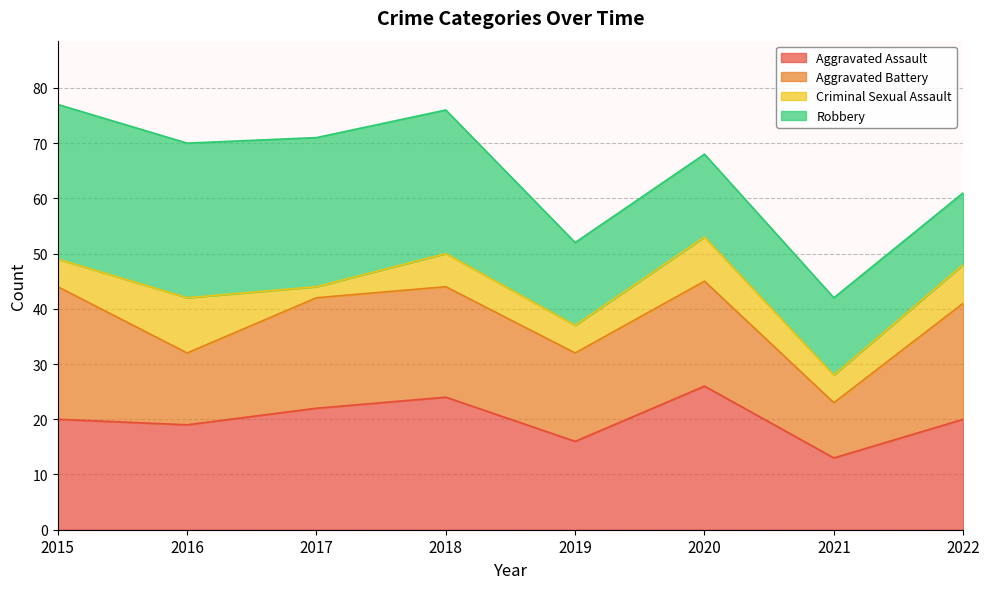

Is the value of Criminal Sexual Assault at 2021 greater than the value of Total at 2017?

No